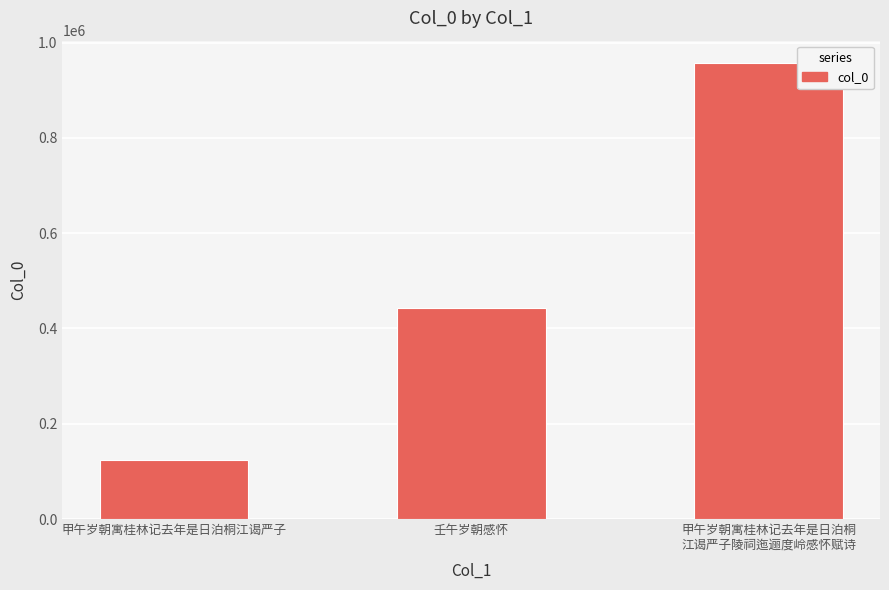

Where is the data nearest to the value 539902?

壬午岁朝感怀